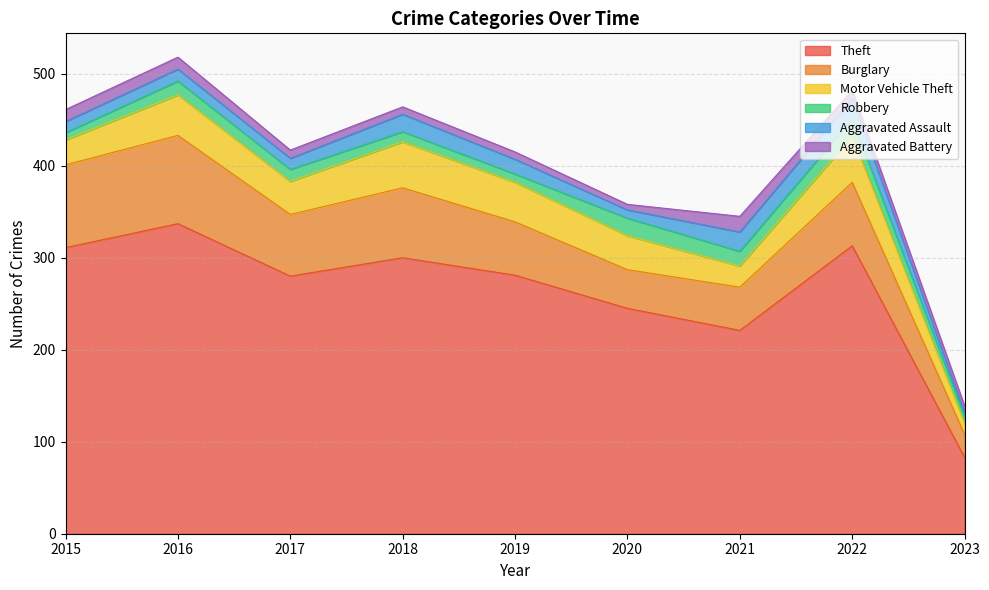

At which label does Aggravated Battery first exceed 9?

2015